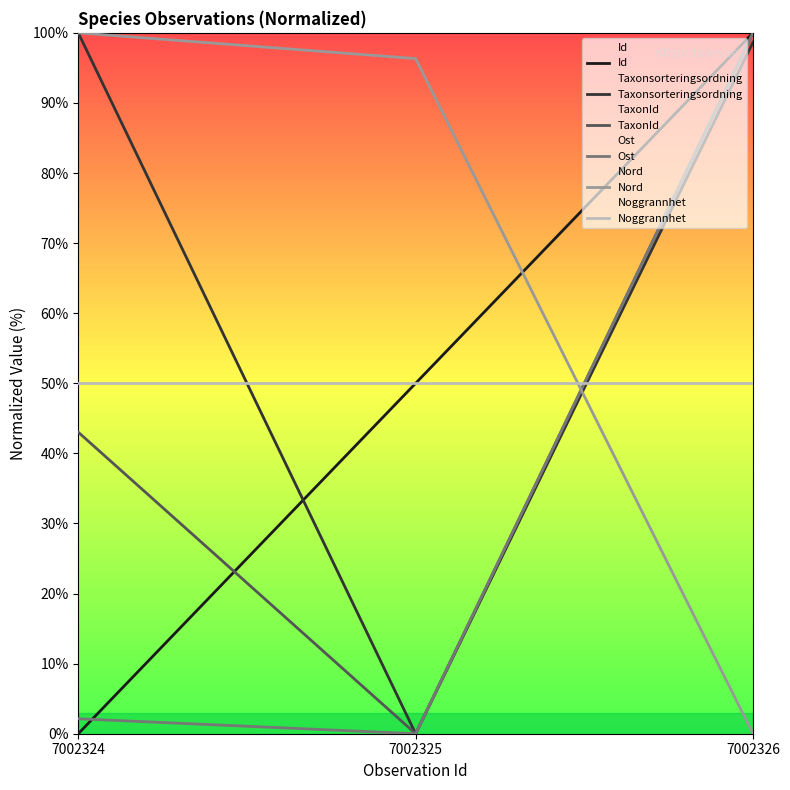

What is the total value across all series at 7002326?

448.7